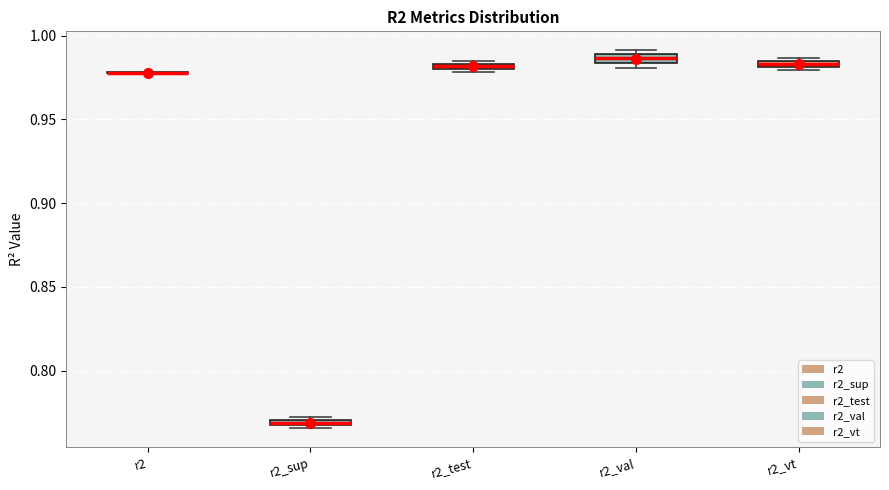

Where is the upper edge of the box for r2_test on the y-axis? The values are not printed on the chart, so give them approximately, as read against the axis.

0.985